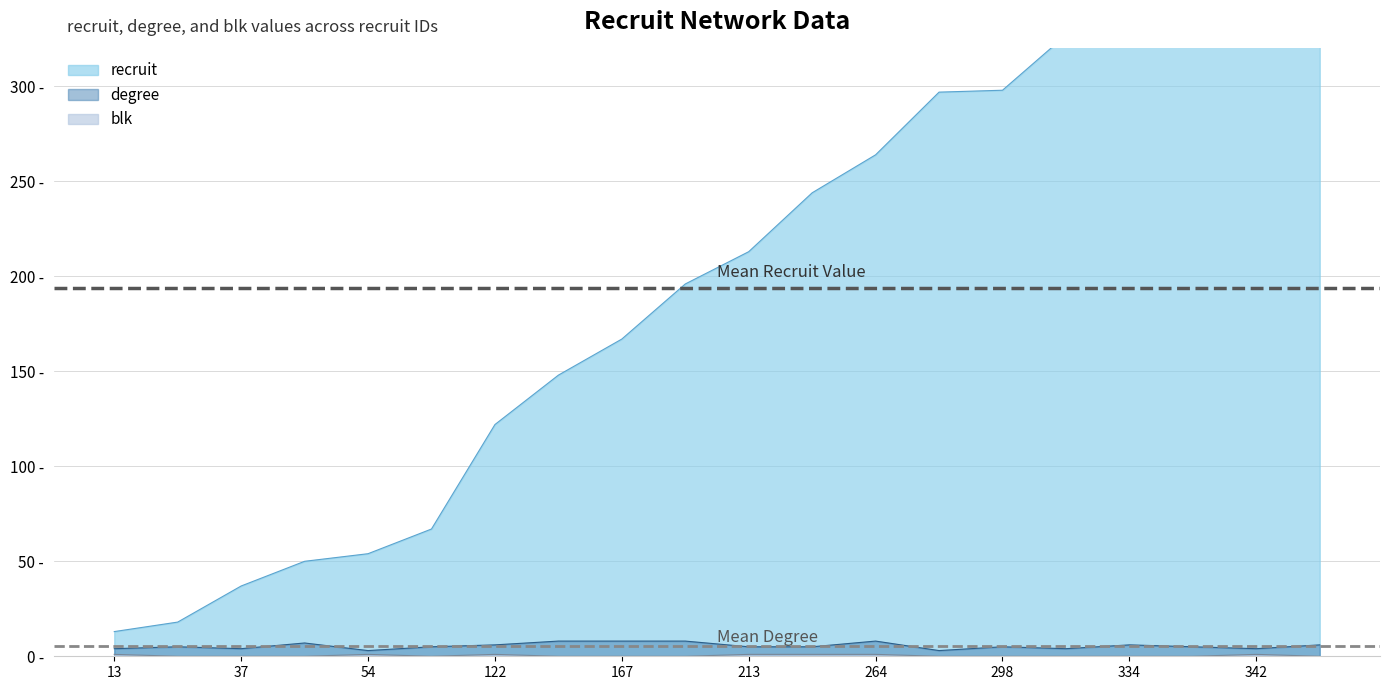

List the series in order of their peak value, highest first.

recruit, degree, blk